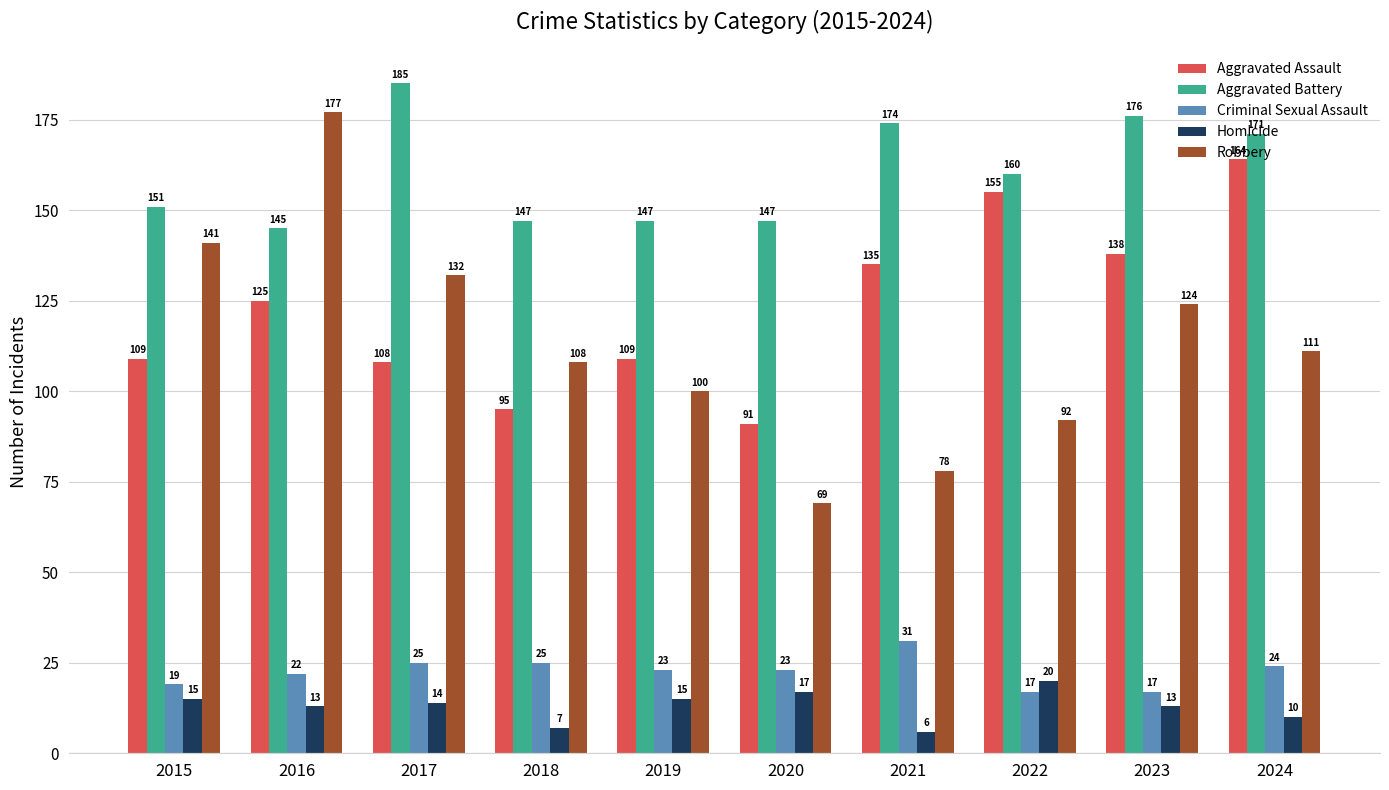

What is the total value across all series at 2023?

468